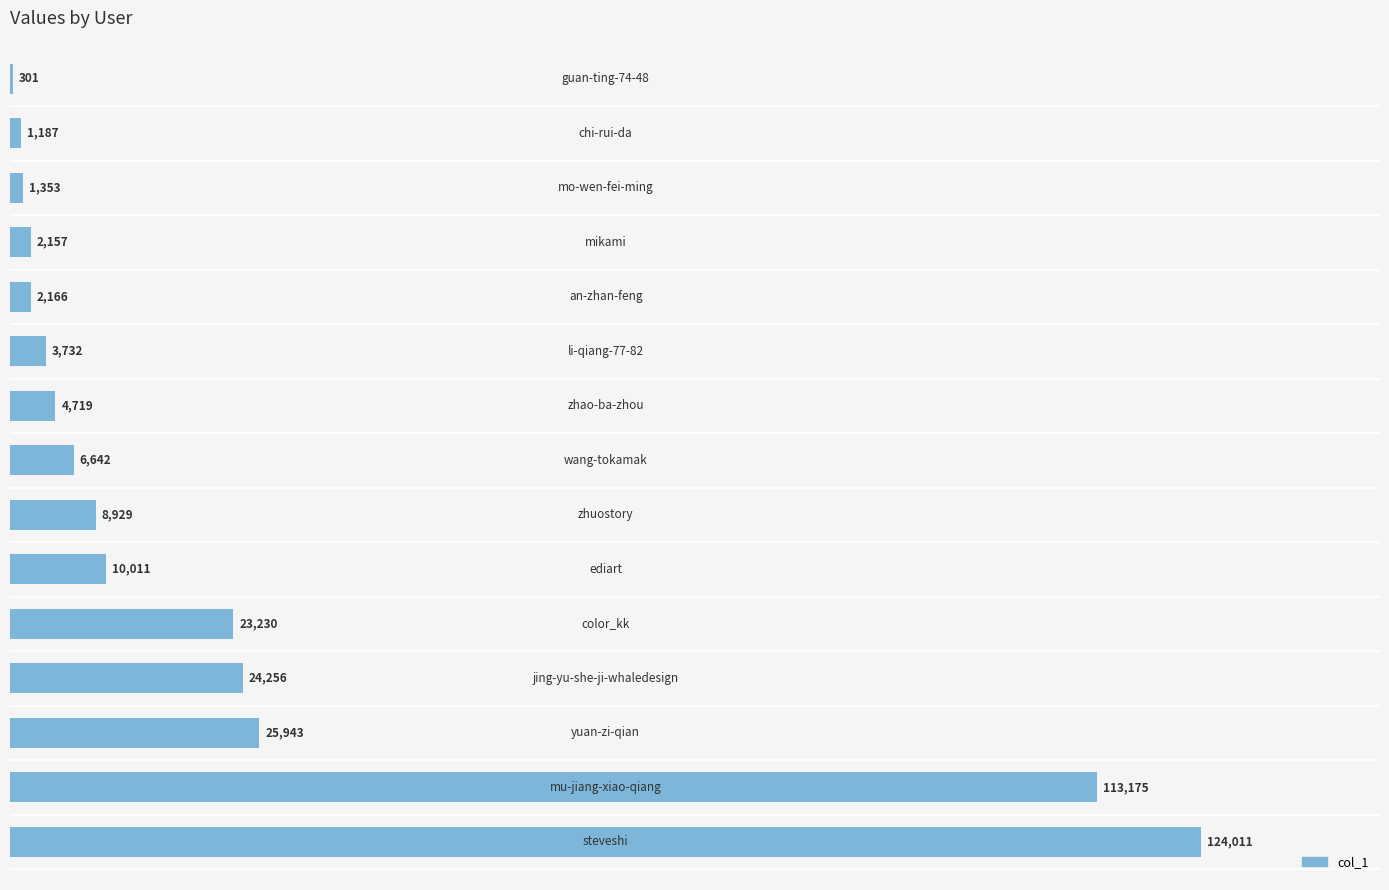

What is the sum of all values?

351812